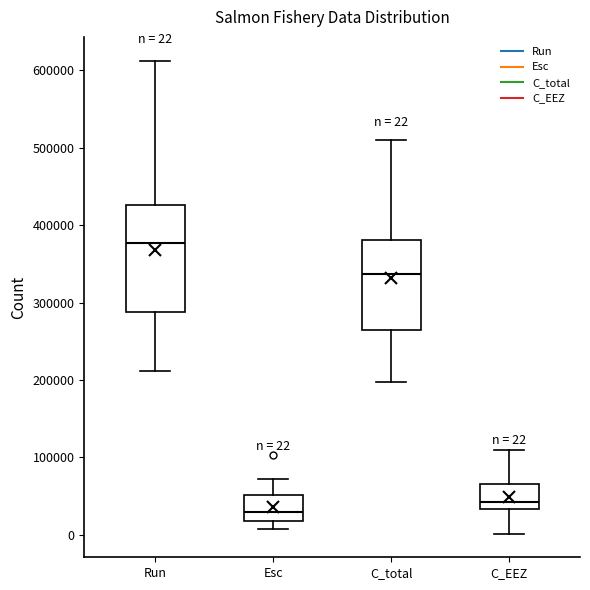

Comparing the boxes themselves (not the whiskers), which one is the tallest?

Run